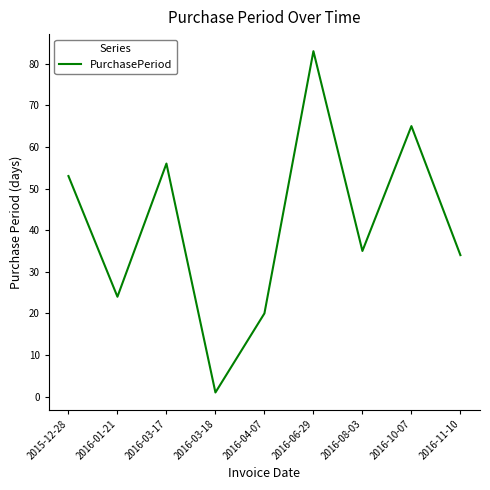

What is the maximum value shown in the chart?

83